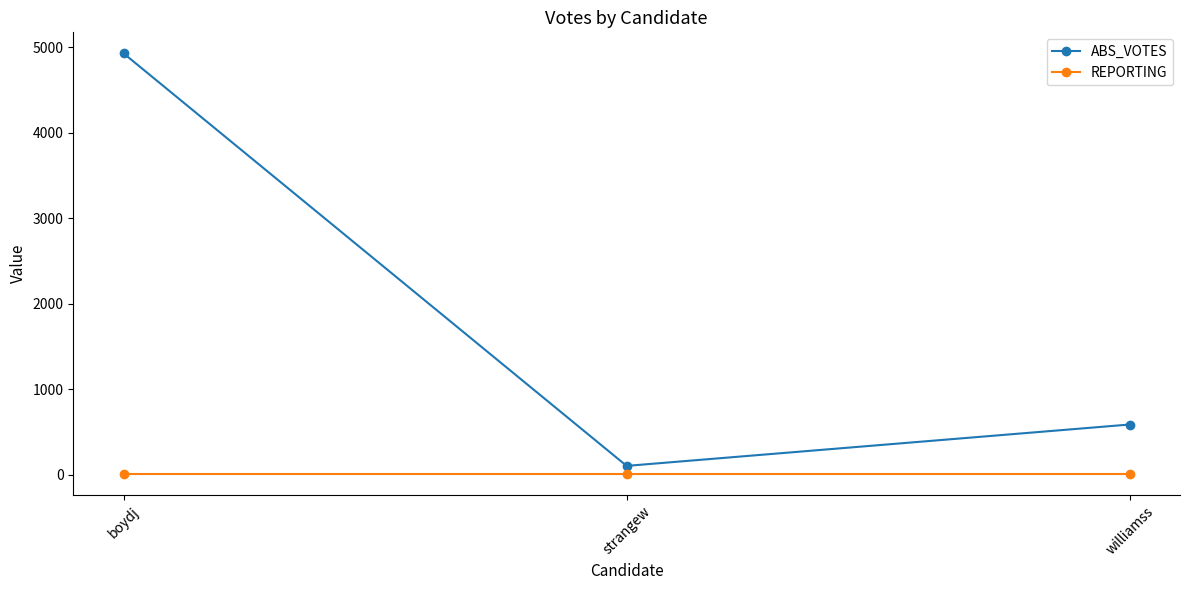

Is it true that ABS_VOTES equals 105 at strangew?

True